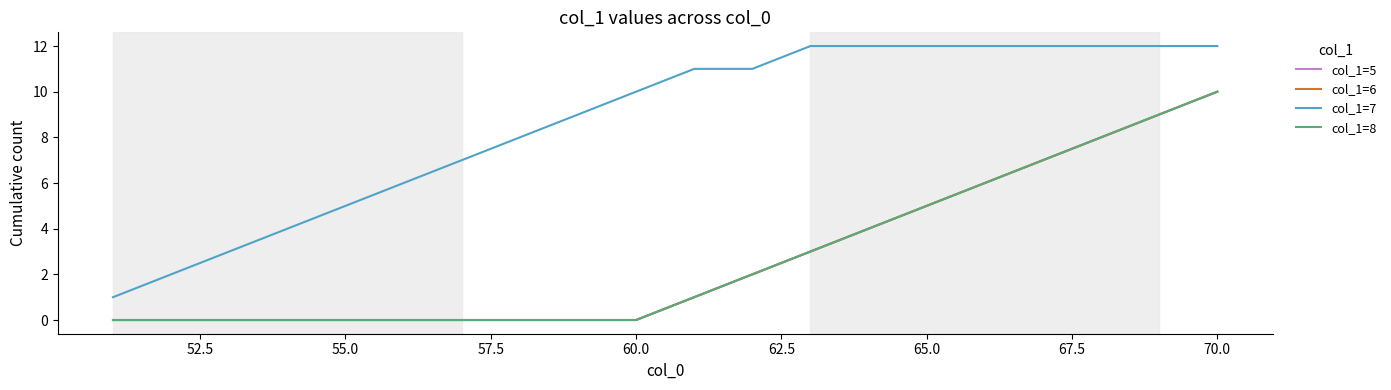

Does the chart display data point markers on the line(s)?

No